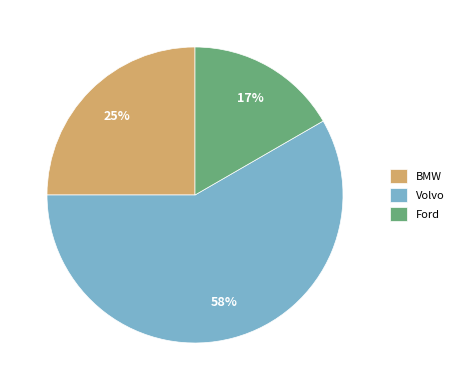

What is the largest slice in the pie chart?

Volvo